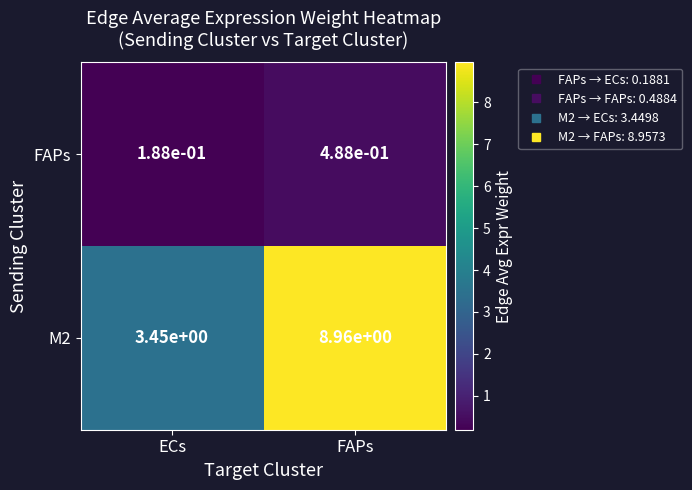

Rank the series by their average value, from highest to lowest.

M2, FAPs